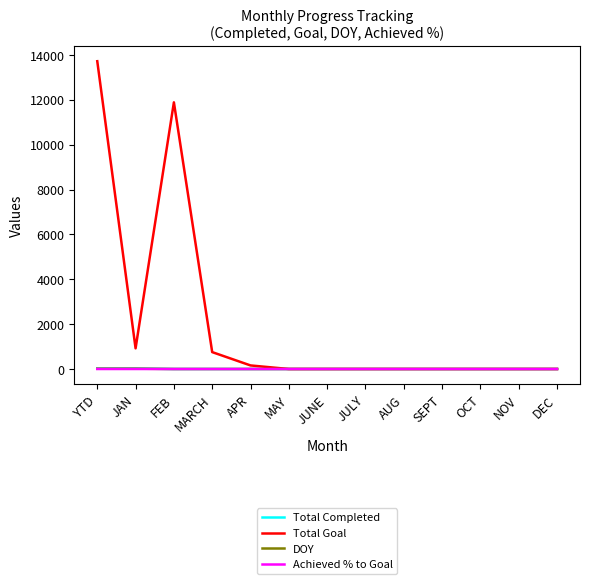

True or false: DOY has a value of 0.0 at AUG.

True